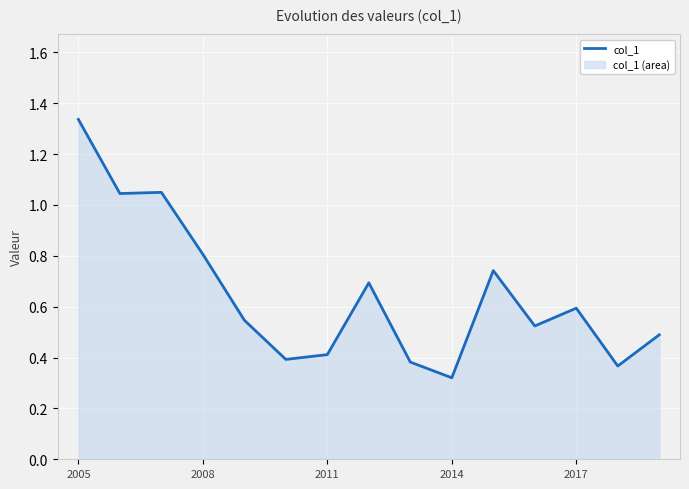

True or false: the data shows 0.8 at 2008.

True